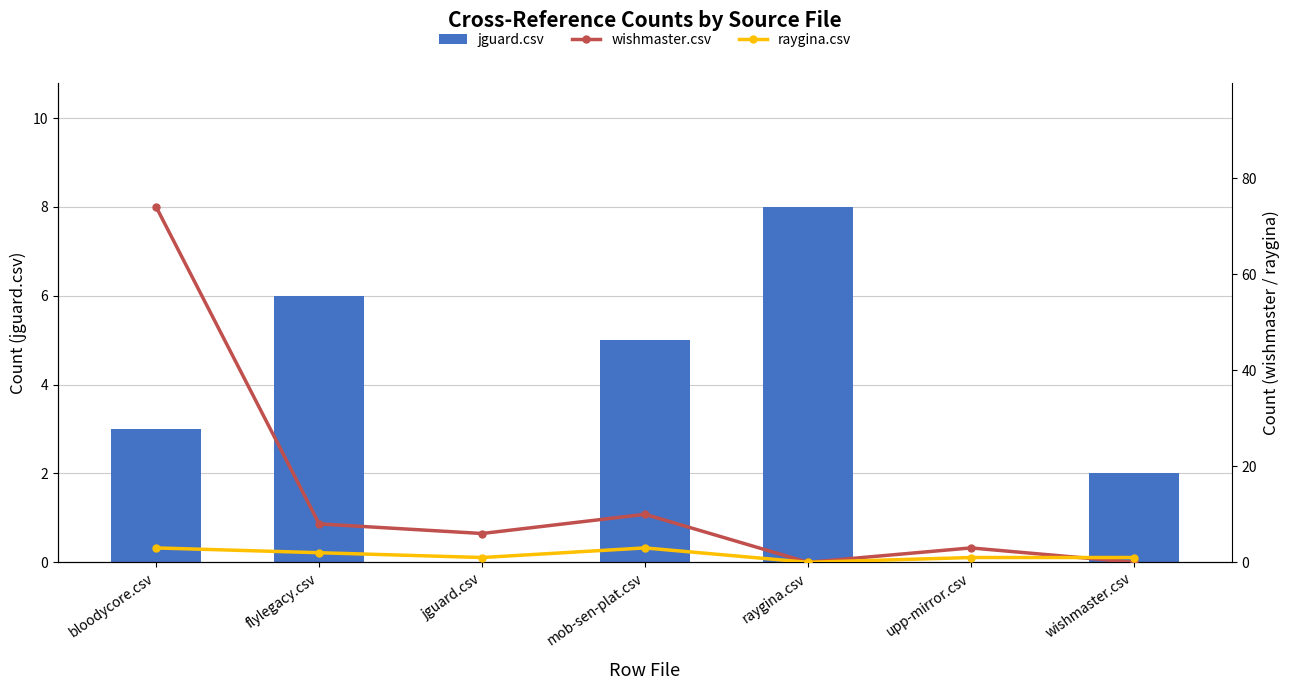

What is the label of the 6th bar from the right?

flylegacy.csv